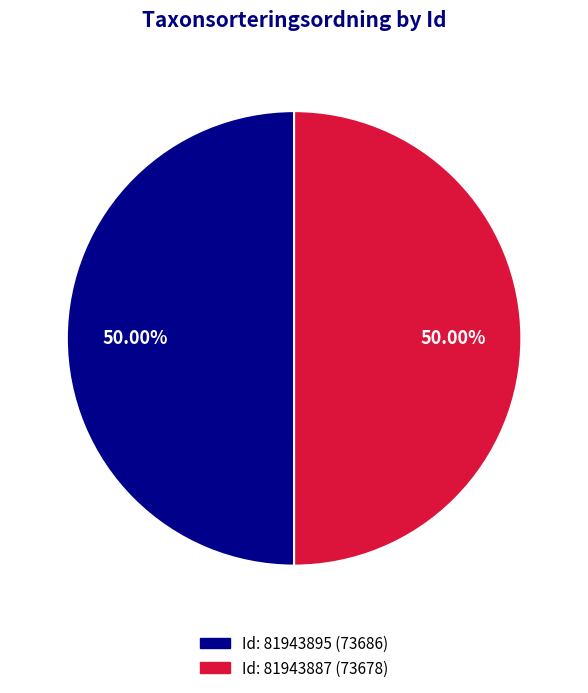

How many segments does this pie chart have?

2